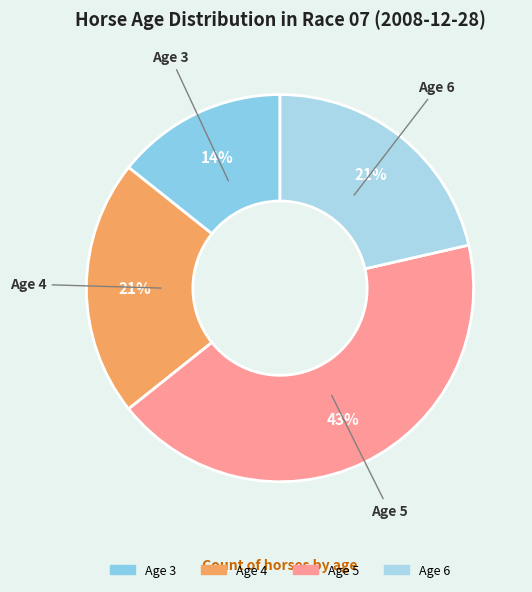

To the nearest percent, what is the average slice percentage?

25%